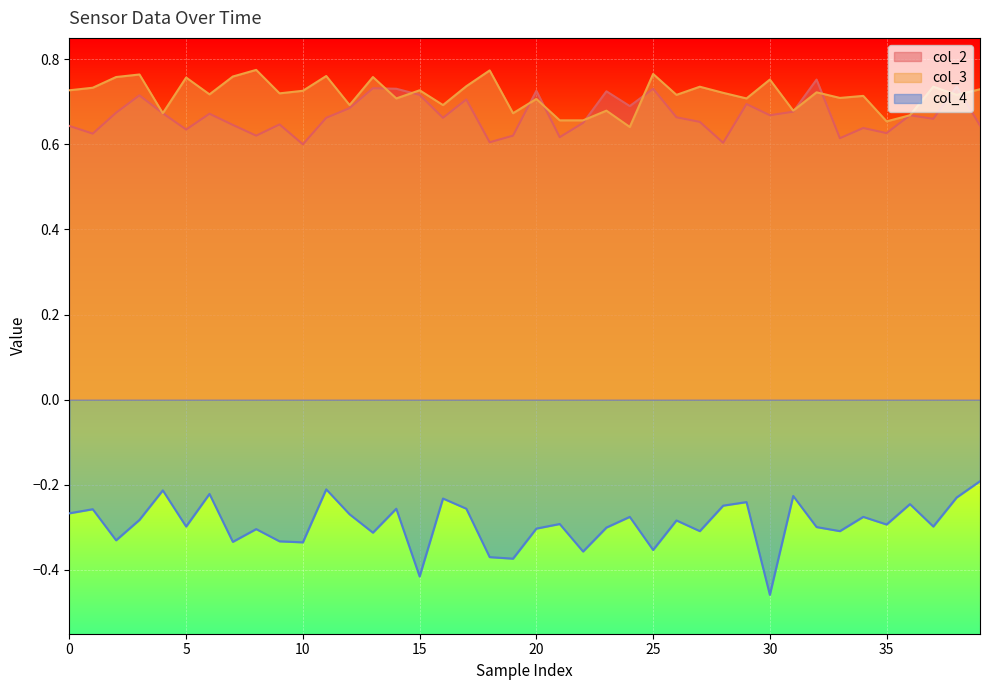

True or false: col_2 and col_4 intersect in this chart.

False